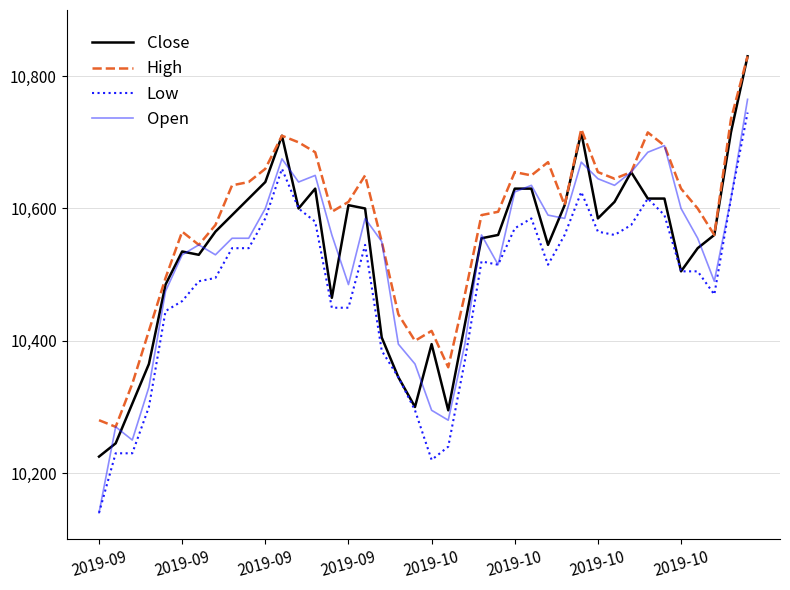

Which series has the largest range (max minus min)?

Open